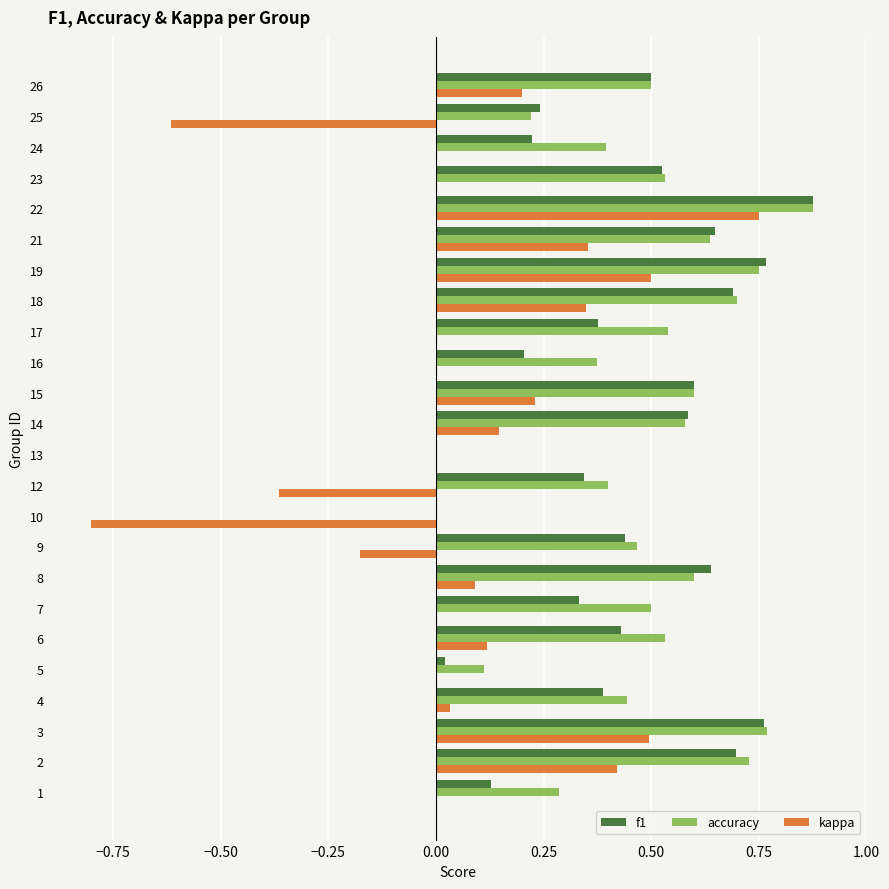

Which series changed the most between 10 and 22?

kappa